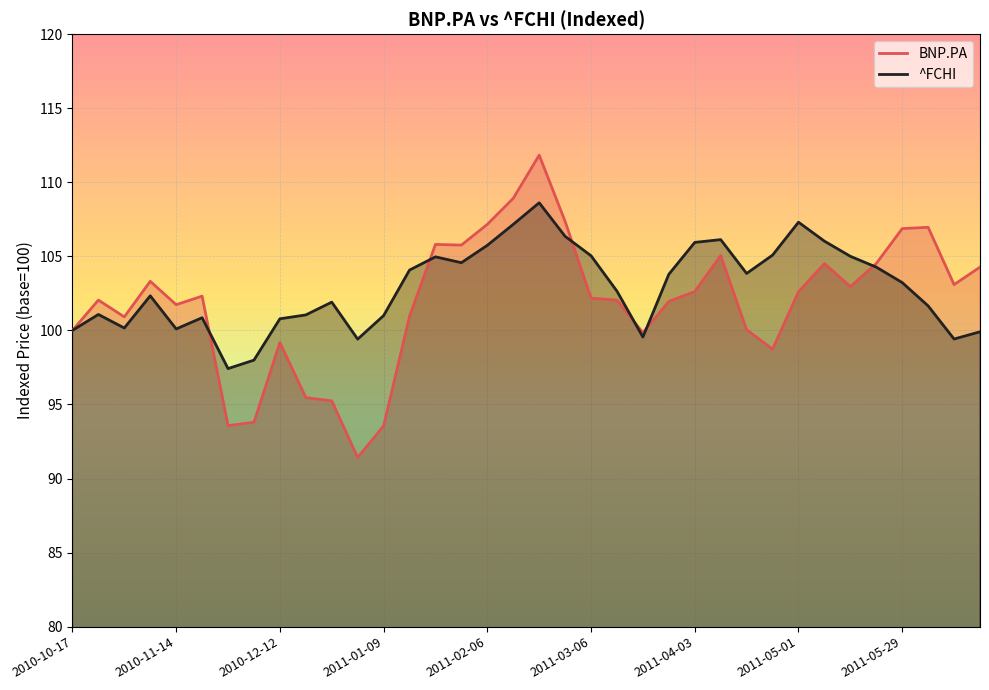

Where does the ^FCHI series first go above 103?

2011-01-16